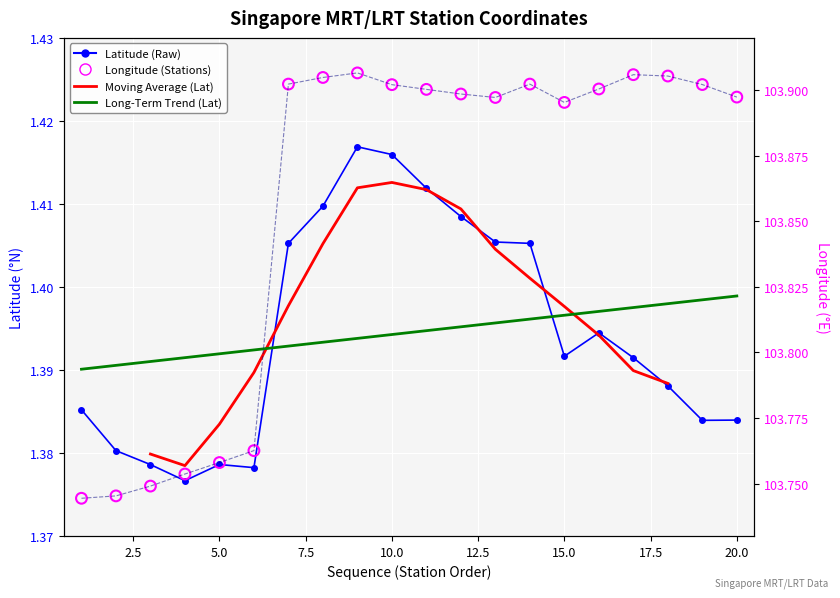

Which series reaches the minimum Y coordinate?

Lantitude